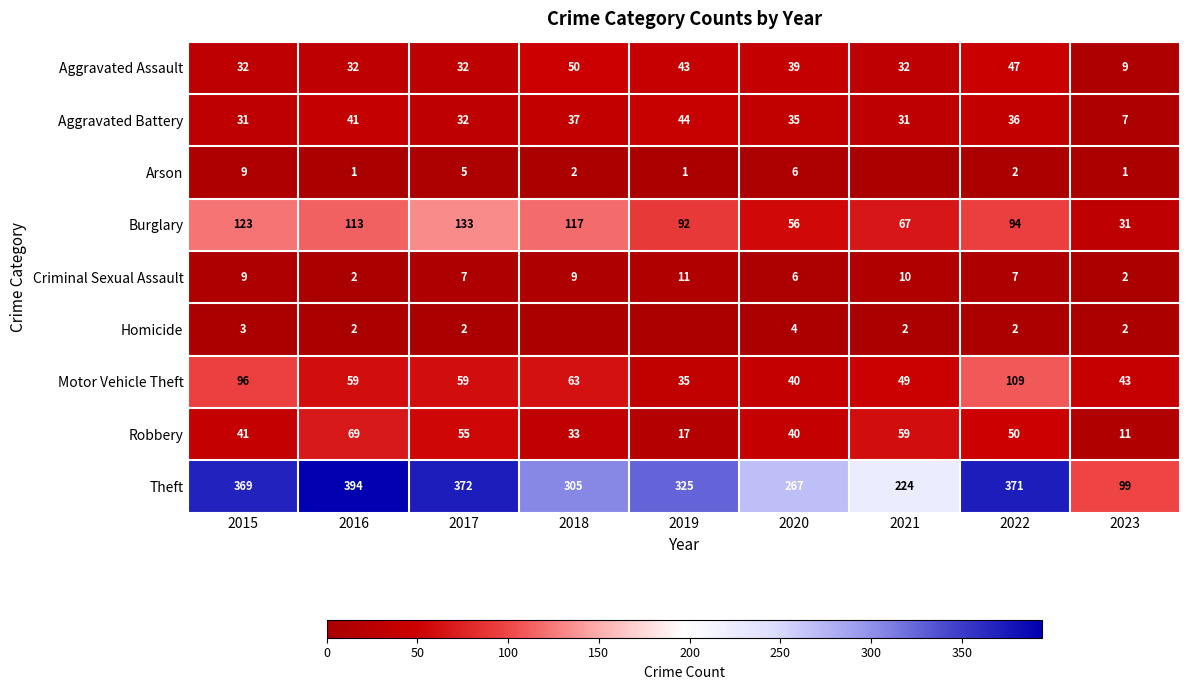

At which category is the sum across all series the highest?

2022